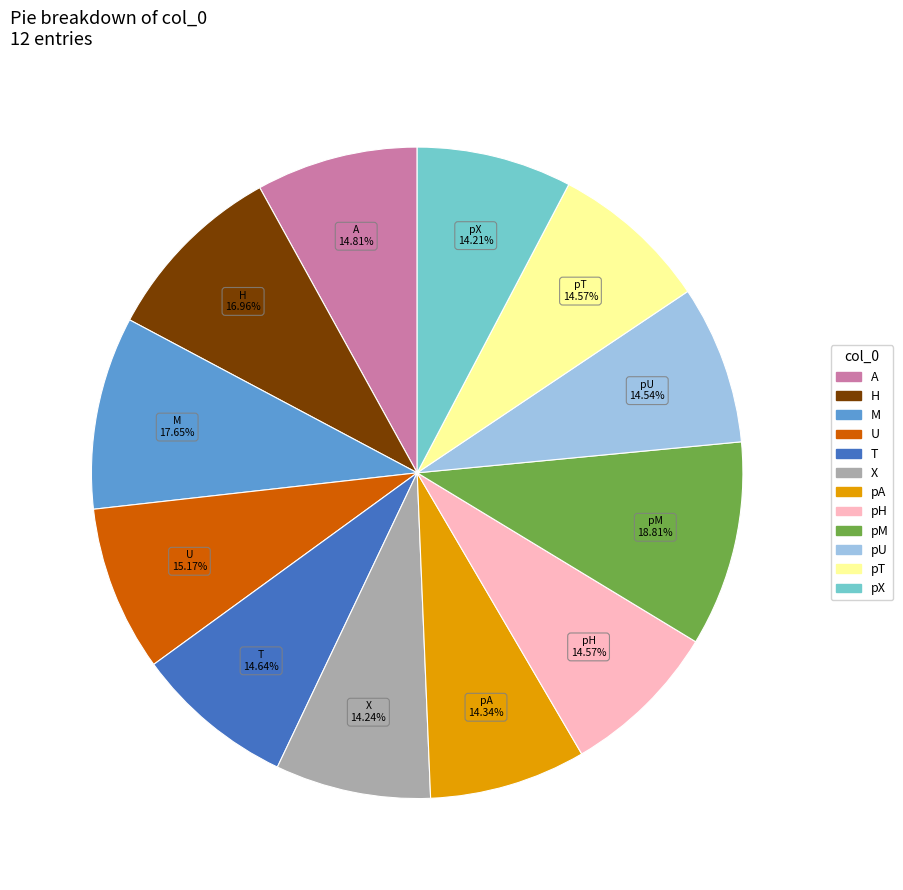

To the nearest percent, what is the average slice percentage?

8%